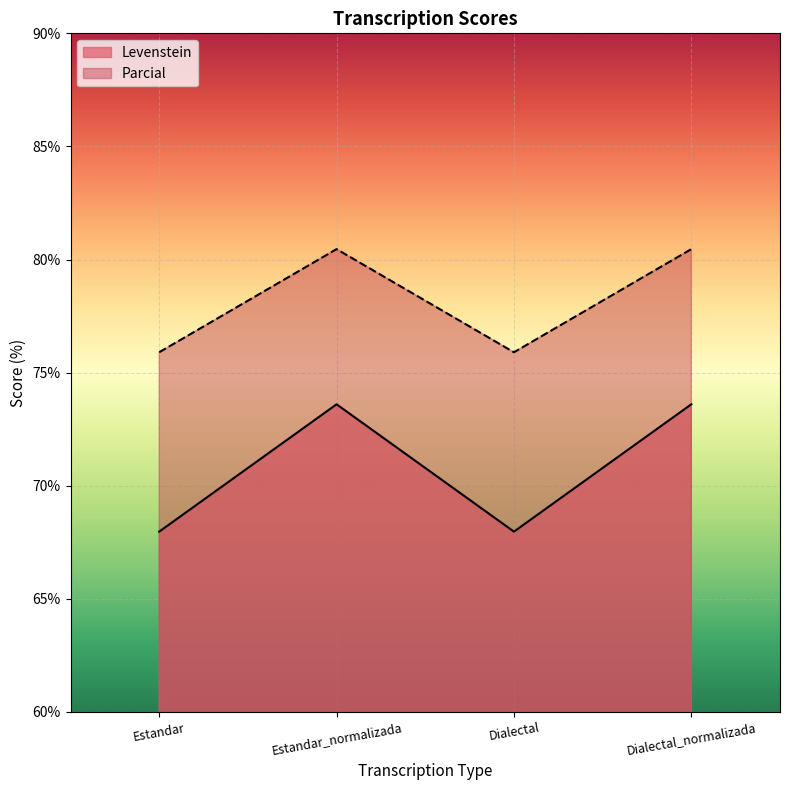

The Levenstein series shows 104.9 at Estandar_normalizada. True or false?

False